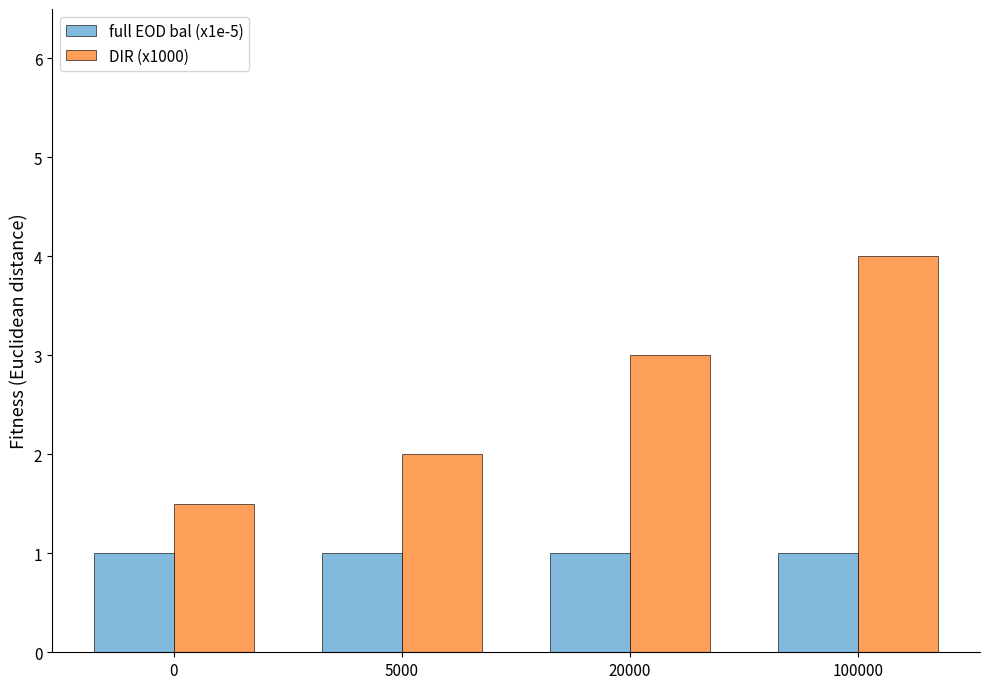

What value does the full EOD bal (x1e-5) series have at 0?

1.0